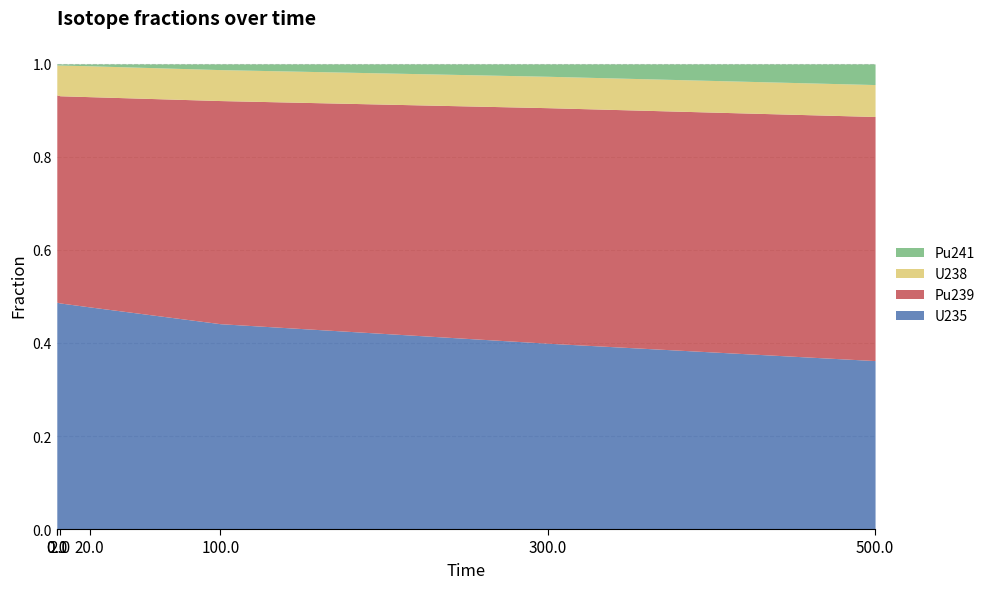

True or false: Pu239 and Pu241 intersect in this chart.

False